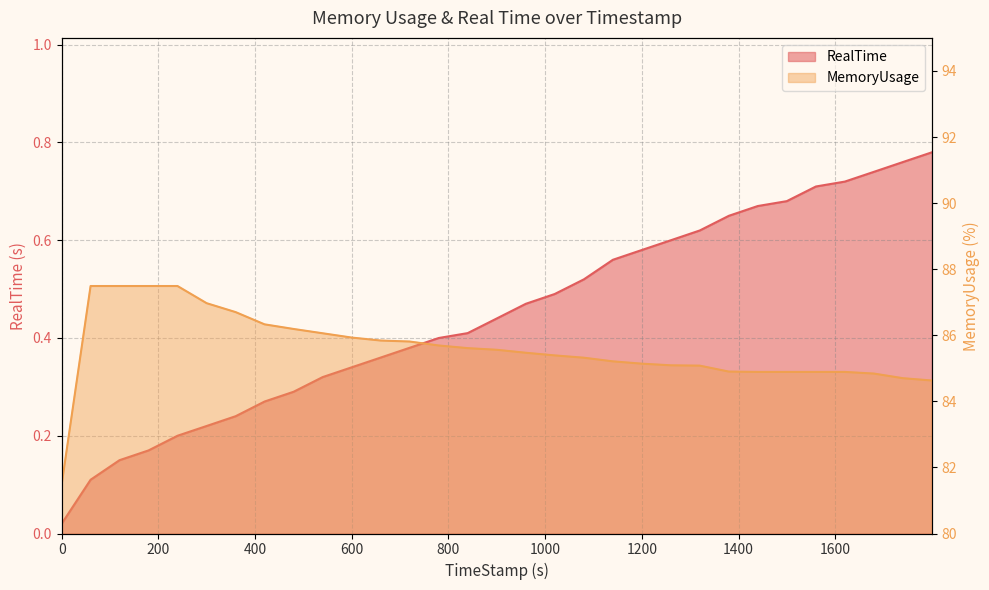

What position from the left is 599.76?

11